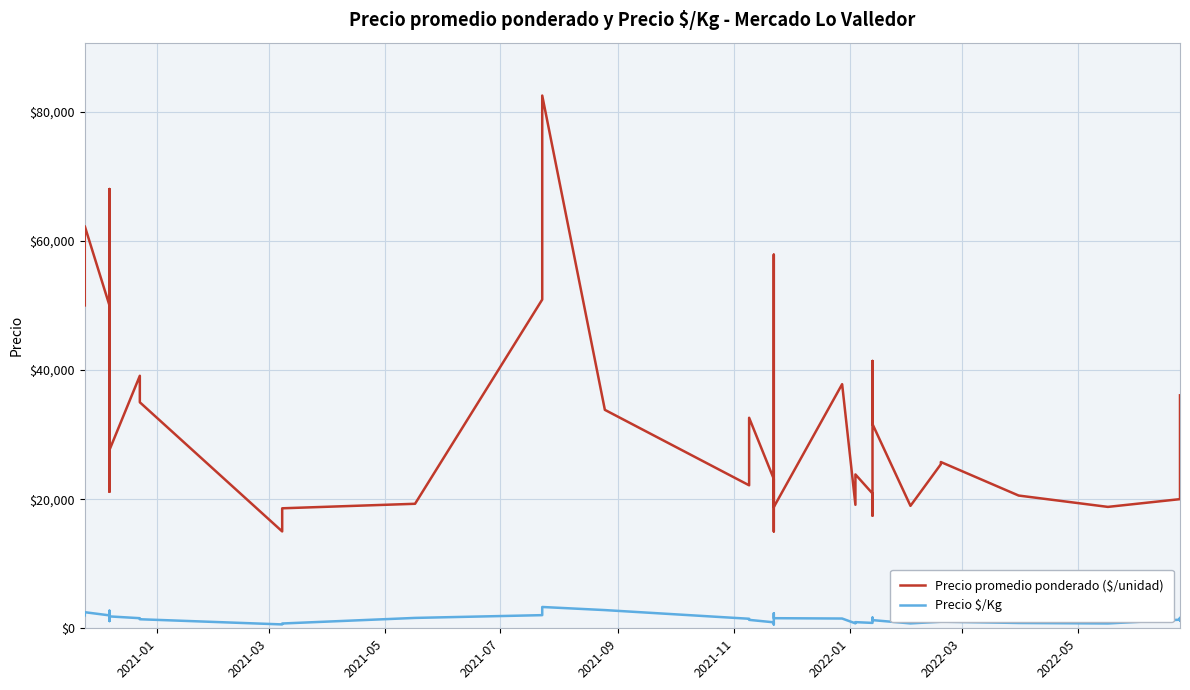

What is the label of the 7th point from the left?

2022-01